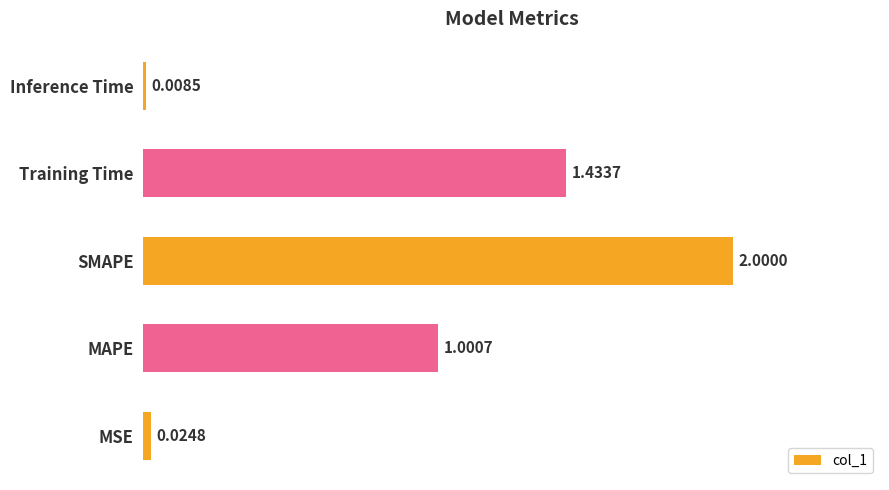

What is the change in value from MSE to Training Time?

+1.4